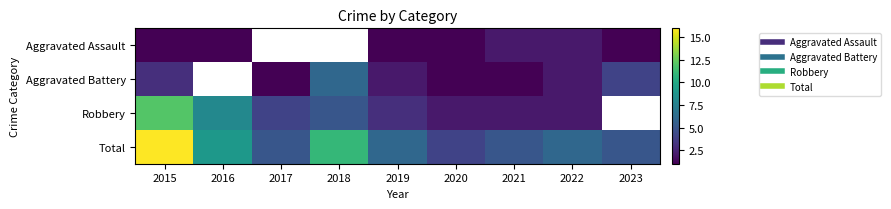

Between 2015 and 2022, which is larger?

2022